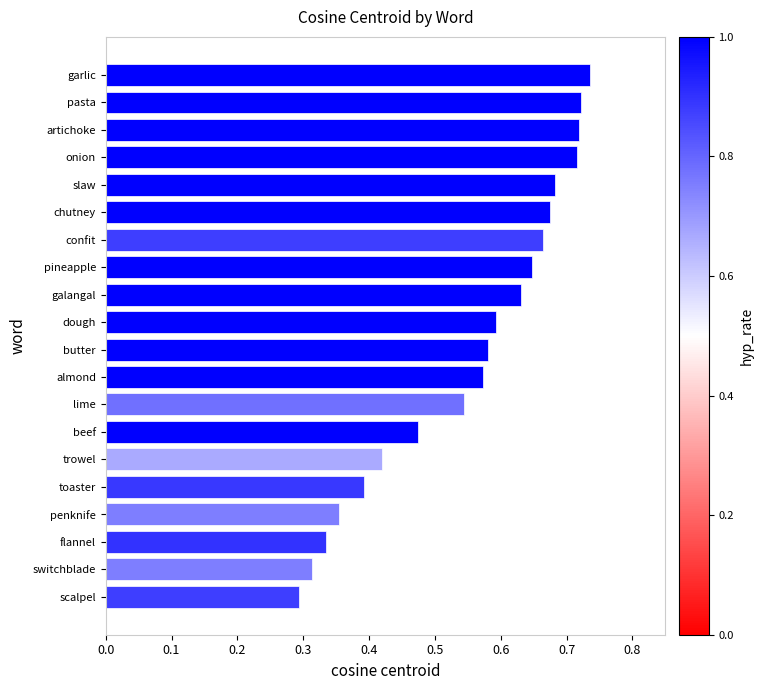

What is the change in value from trowel to garlic?

+0.3